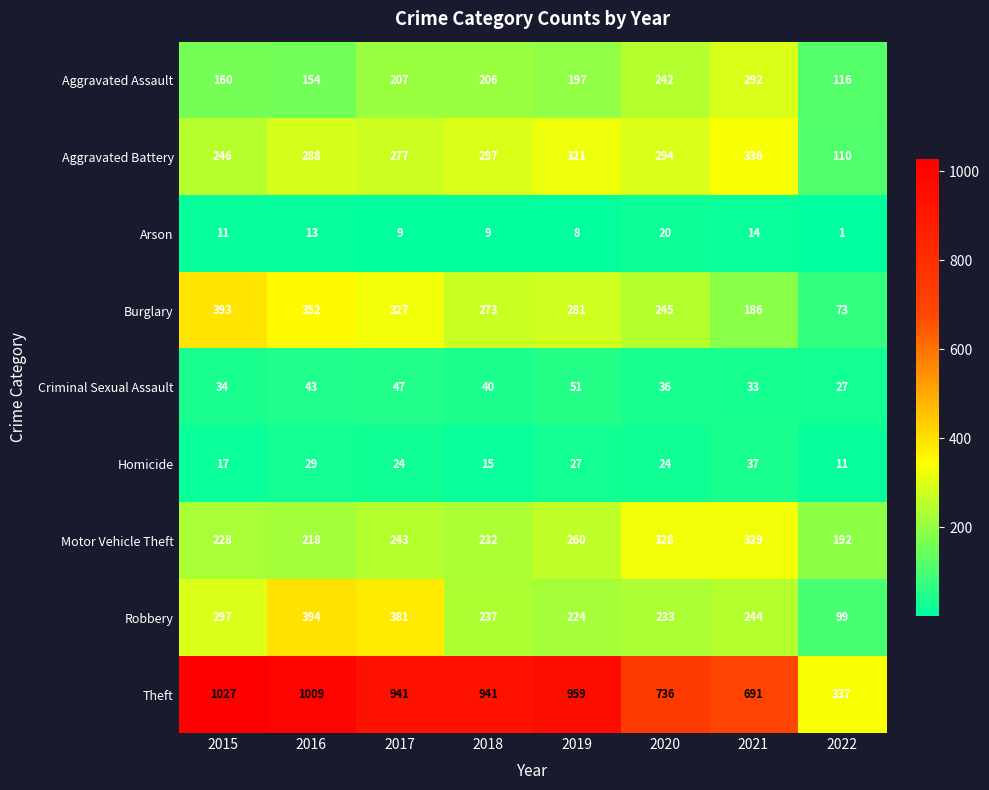

True or false: Motor Vehicle Theft has a value of 260 at 2019.

True